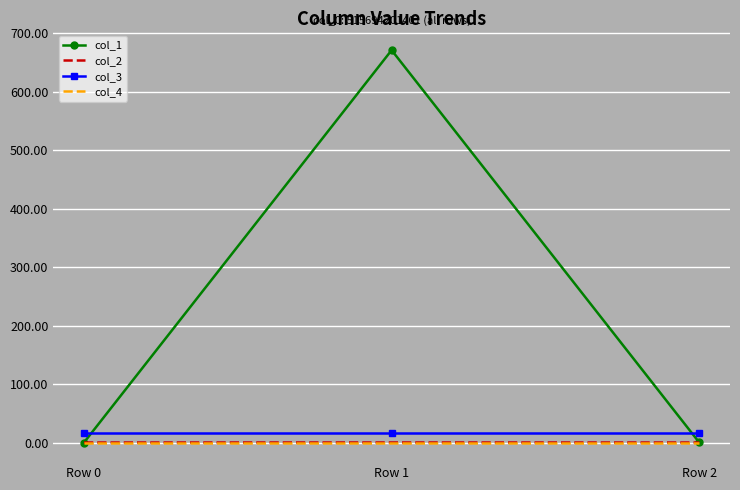

The col_3 series shows 16.0 at Row 0. True or false?

True